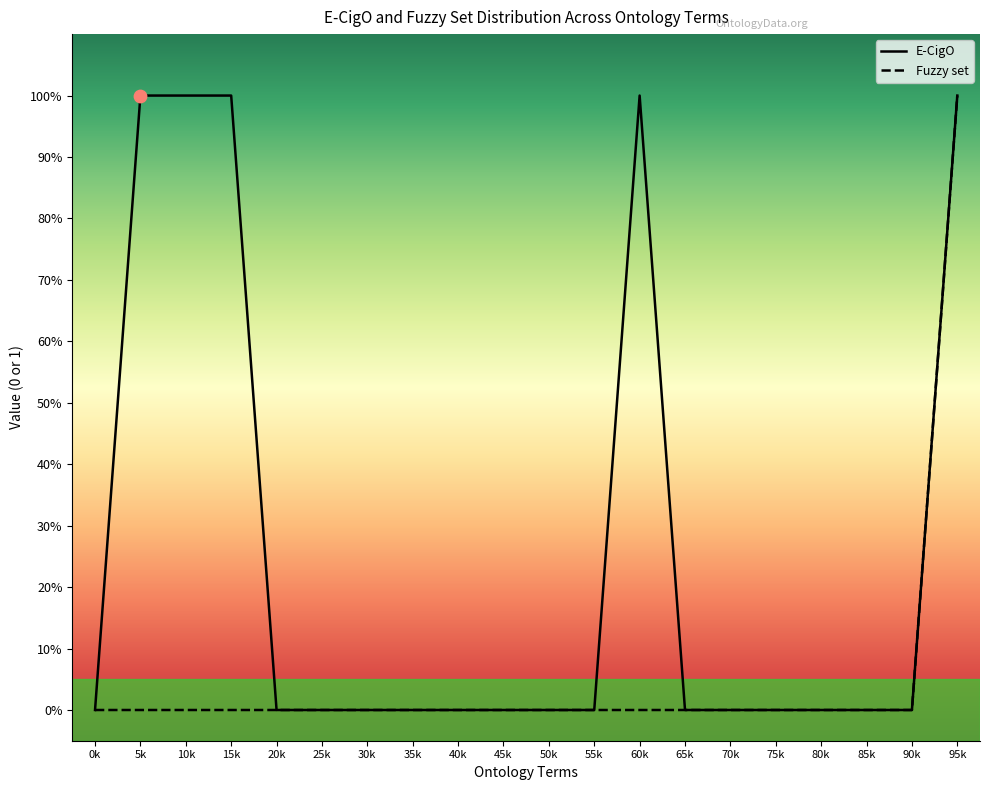

Which series reaches the maximum Y coordinate?

E-CigO